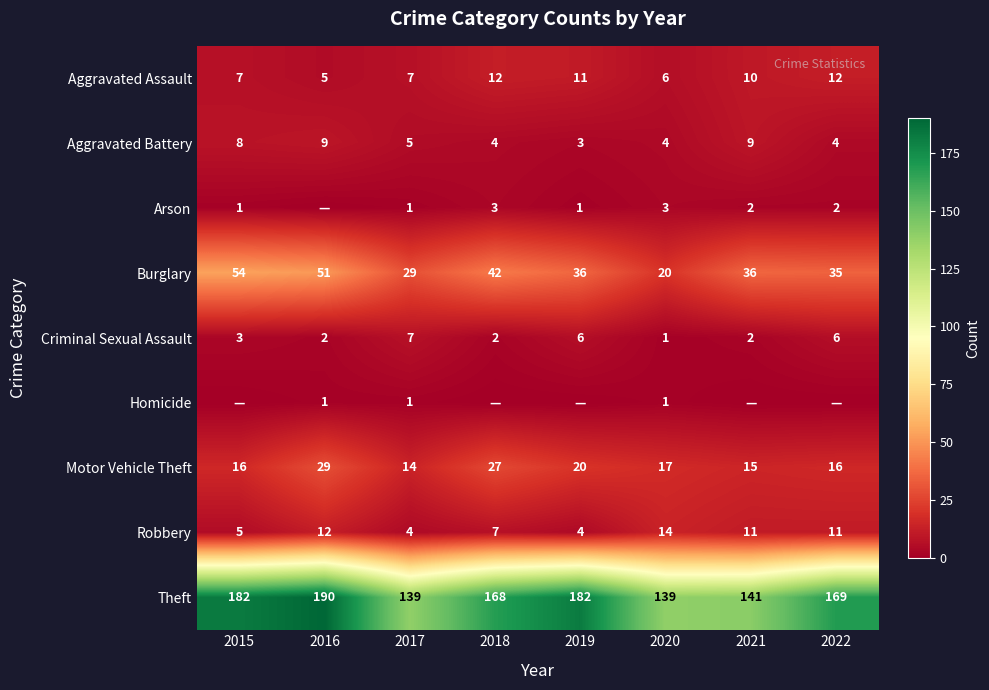

What is the difference between the Aggravated Assault values at 2019 and 2020?

5